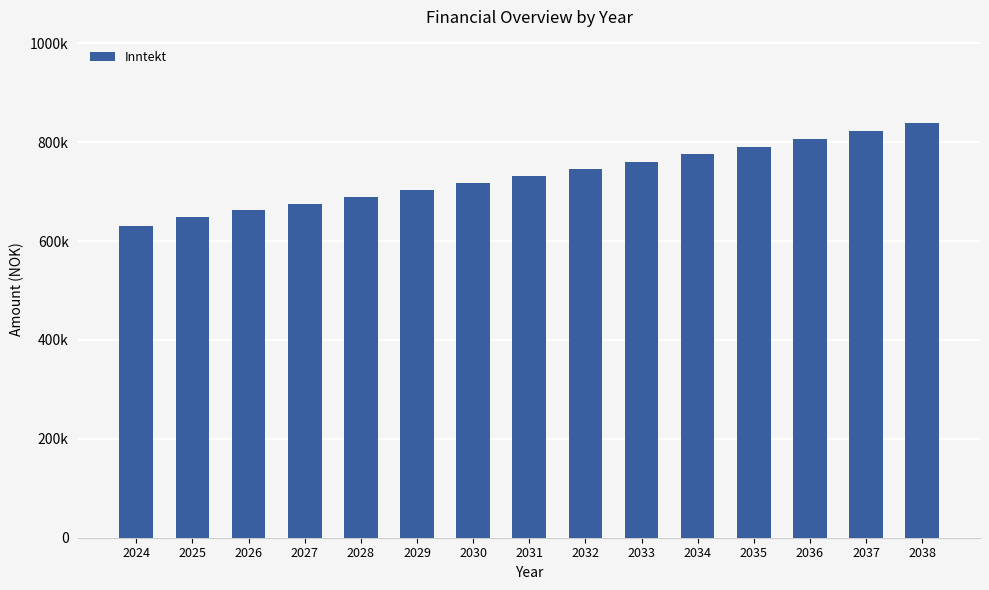

Are the bars horizontal?

No